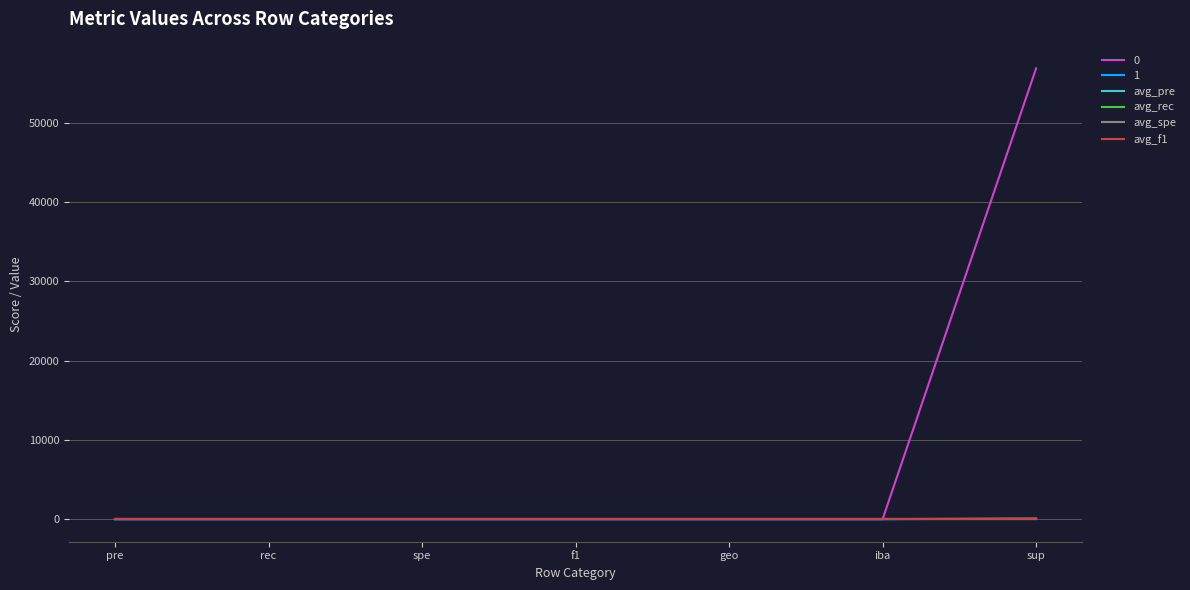

How many distinct data groups are displayed?

6